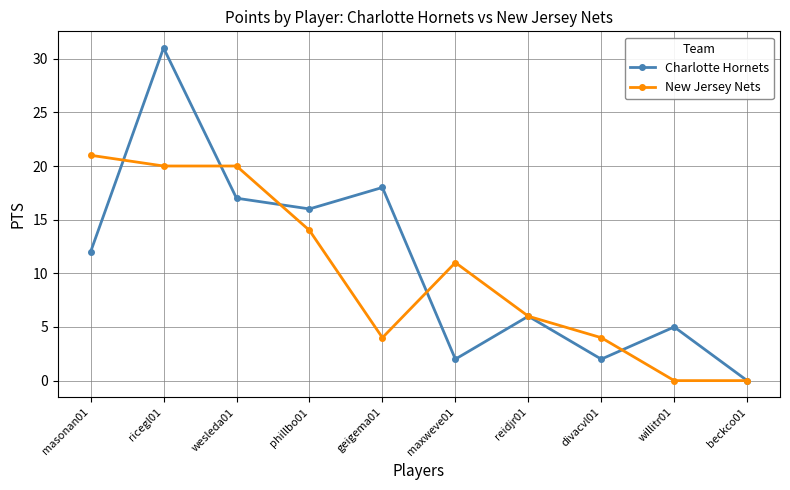

What is the label of the 8th point from the right?

wesleda01